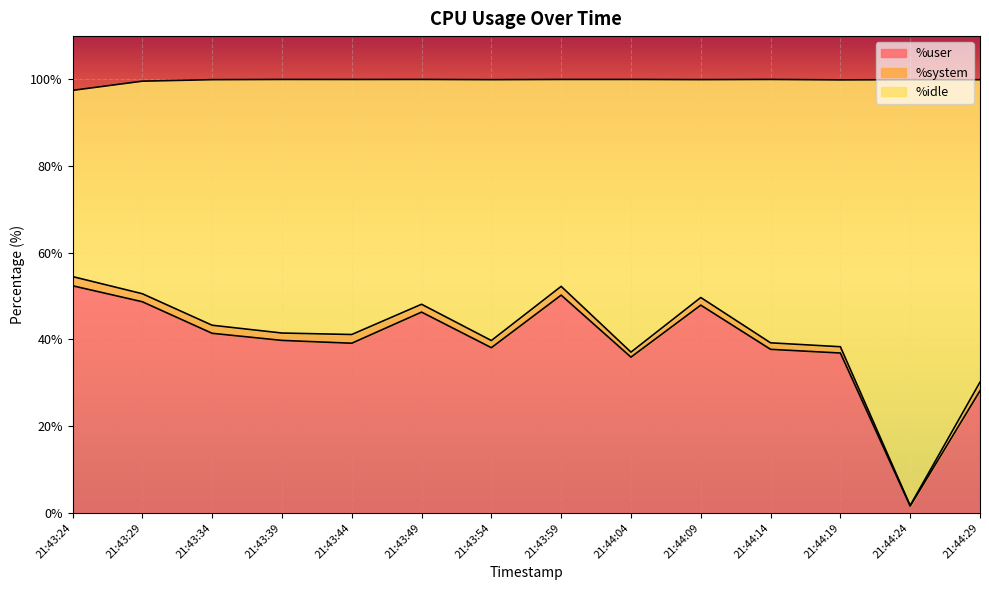

At which label does %user reach its minimum?

21:44:24